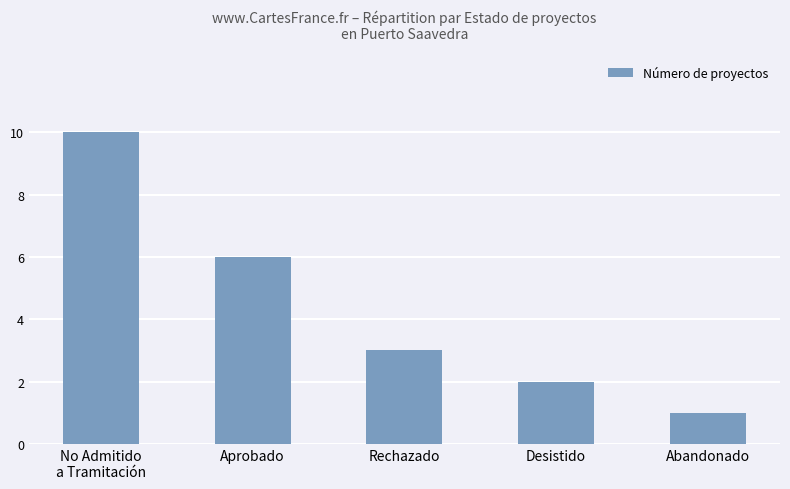

At which label is the value closest to 5?

Aprobado